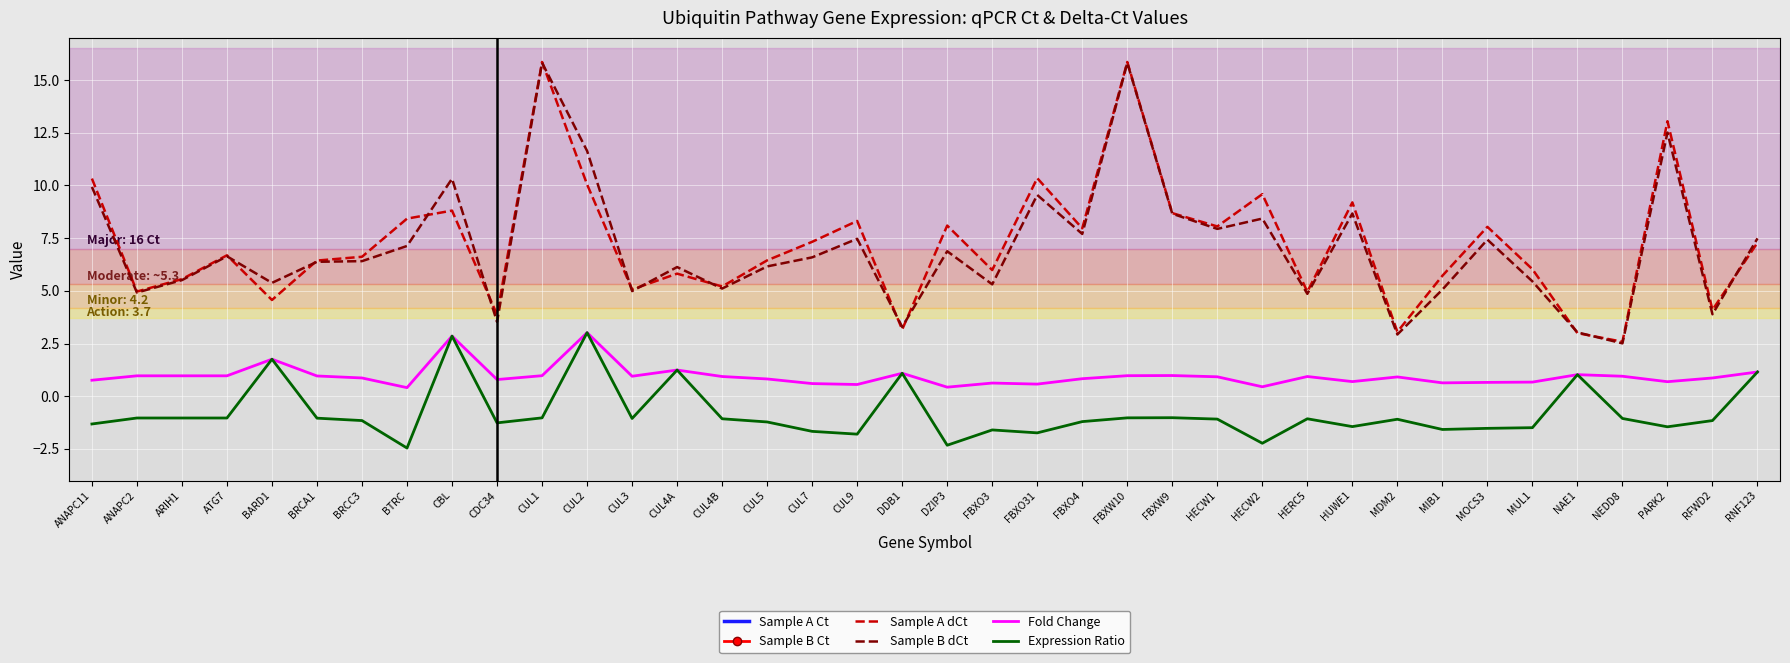

True or false: Sample A dCt and Expression Ratio cross at least once.

False